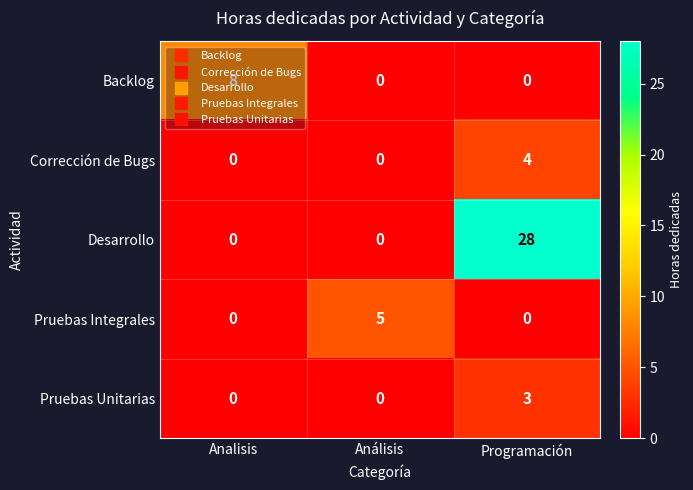

Count the Backlog values in the range 0 to 8.

3